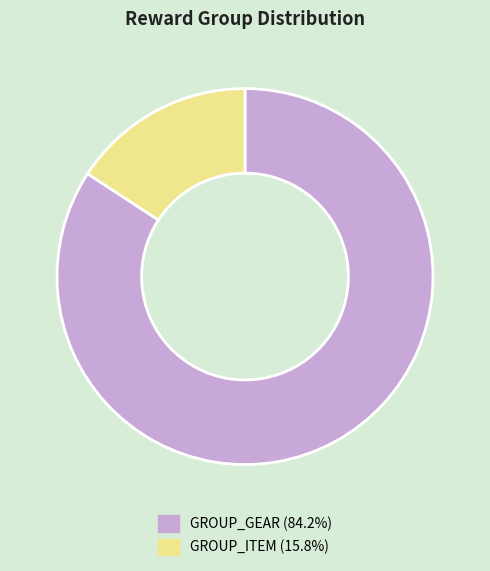

Is the sum of GROUP_GEAR (84.2%) and GROUP_ITEM (15.8%) greater than half?

Yes